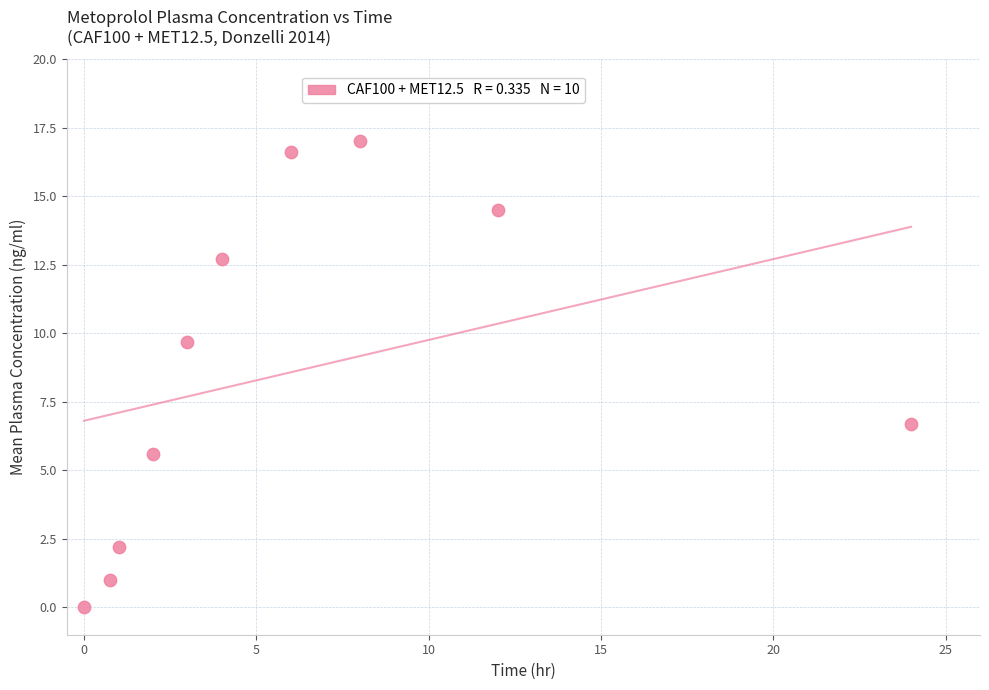

What Y value in the scatter plot is closest to 8?

6.7